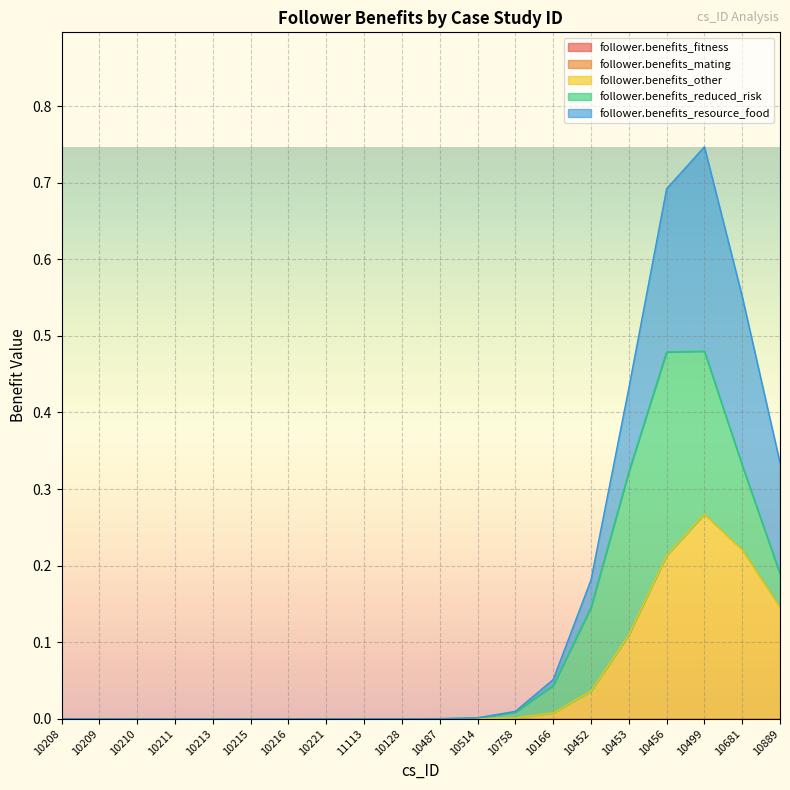

How many categories are shown in the chart?

20